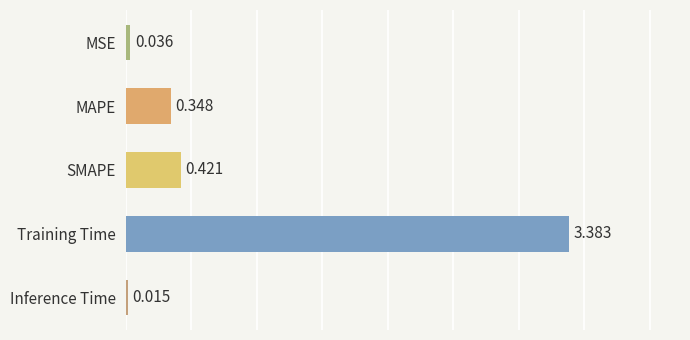

What is the label of the 1st bar from the top?

MSE